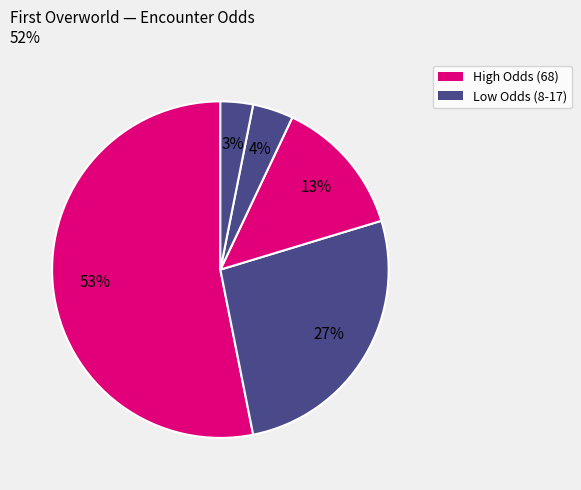

How many segments does this pie chart have?

5